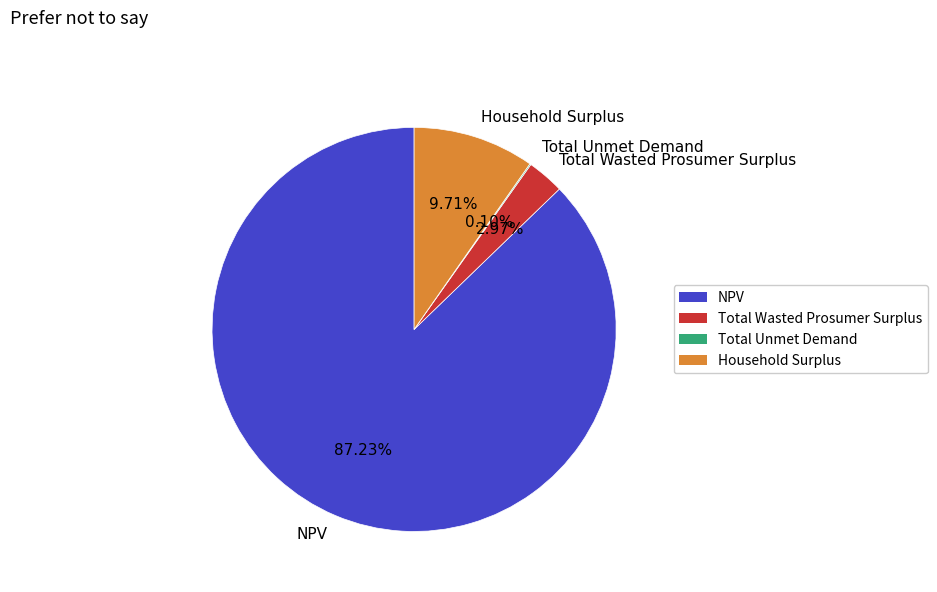

Is the sum of Total Wasted Prosumer Surplus and Household Surplus greater than half?

No